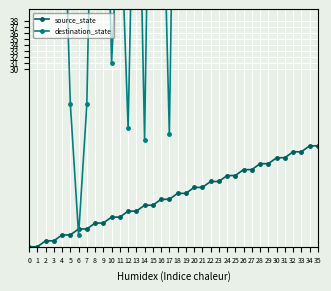

The value at 5 is 3. True or false?

False